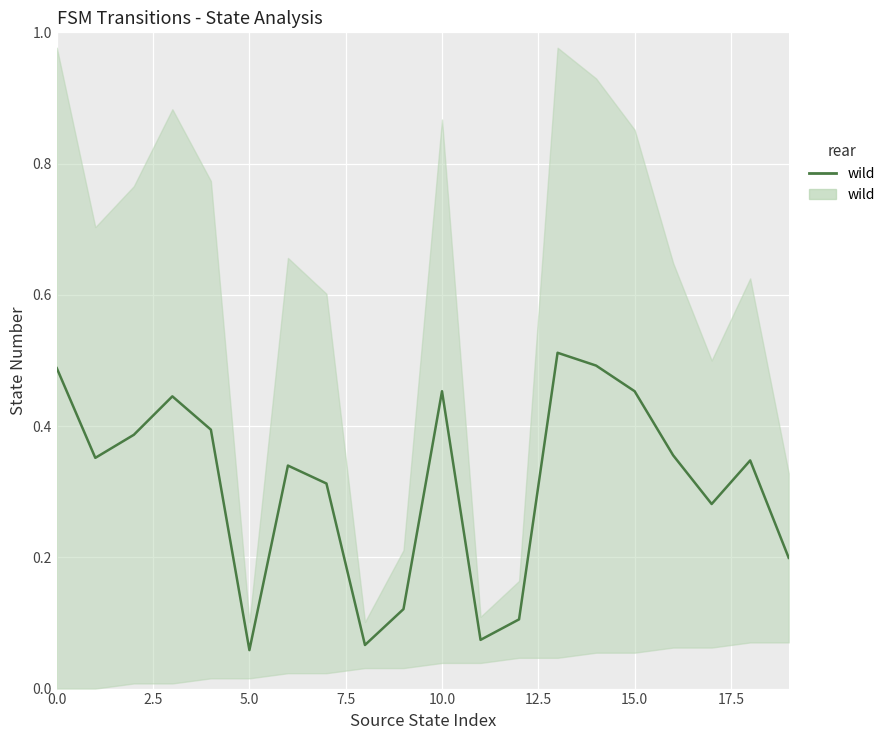

What position from the right is 17?

3